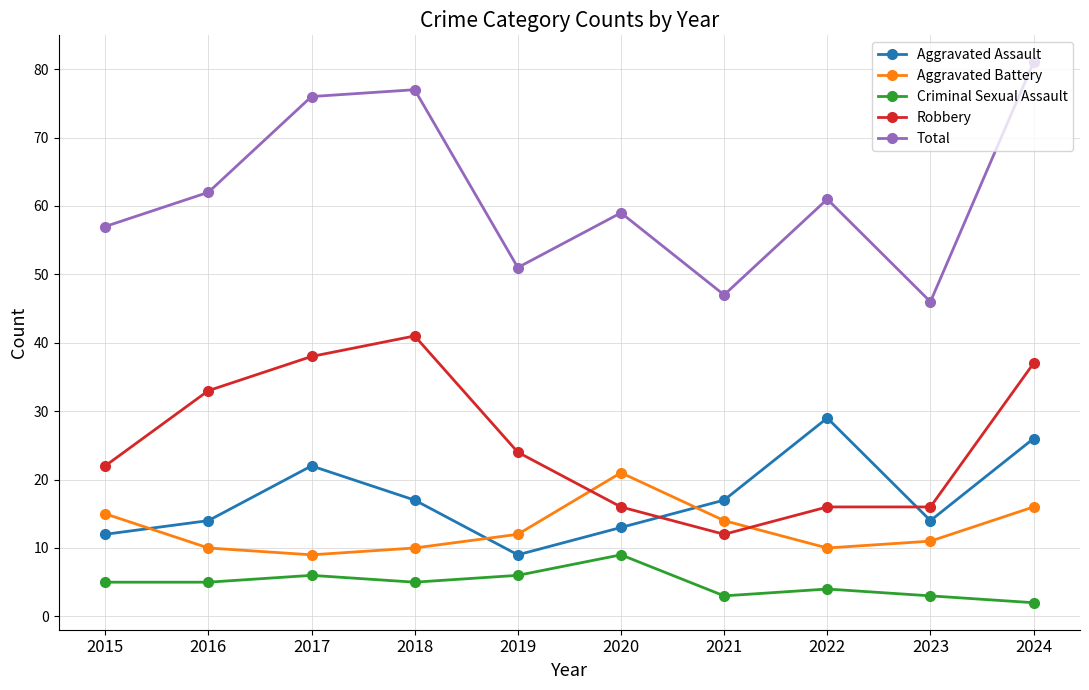

True or false: Criminal Sexual Assault has more than 0 interior local peaks.

True